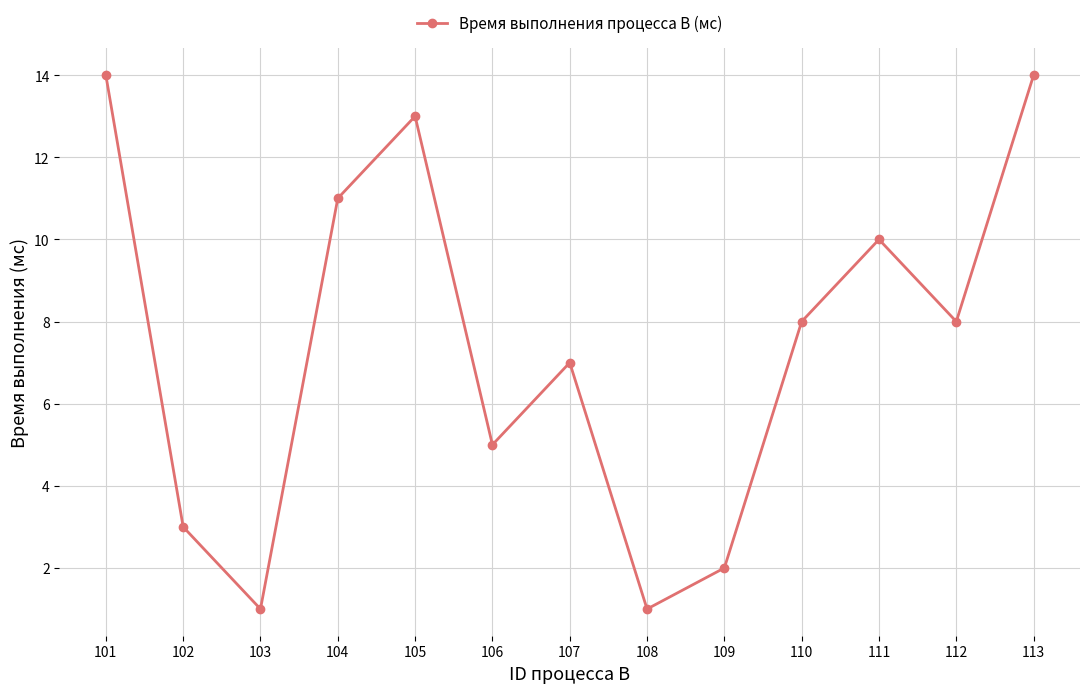

What is the difference between the maximum and minimum values?

13